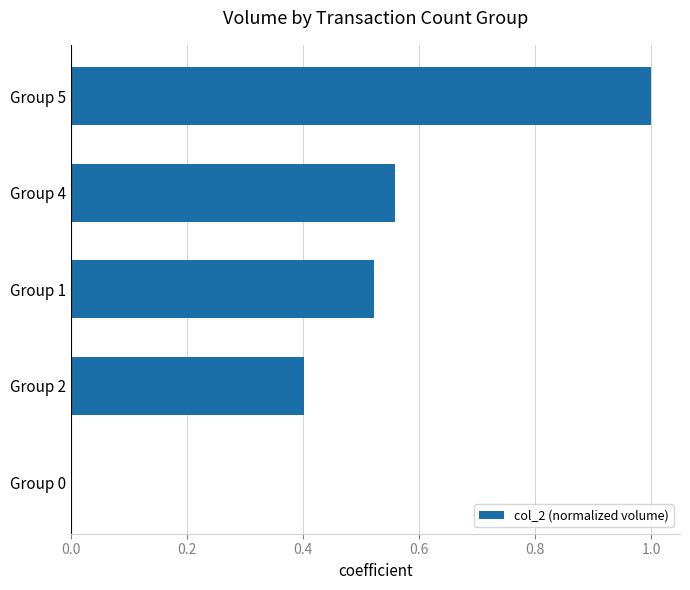

What is the greatest value displayed?

1.0